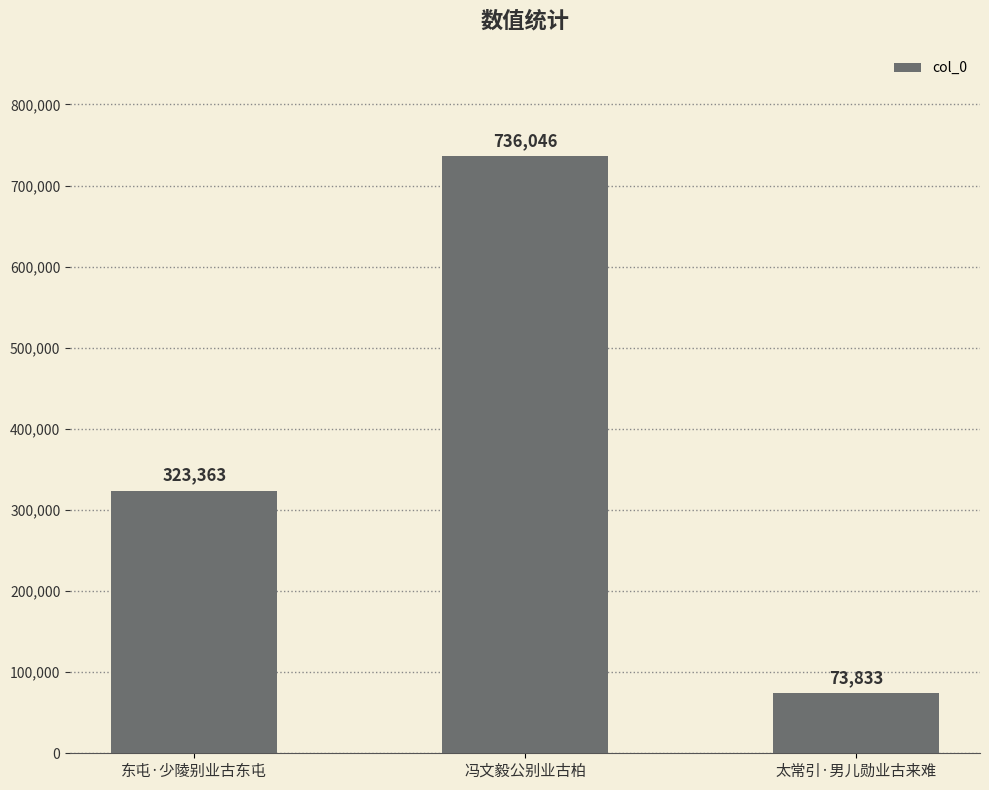

List the labels in order of value, largest first.

冯文毅公别业古柏, 东屯·少陵别业古东屯, 太常引·男儿勋业古来难